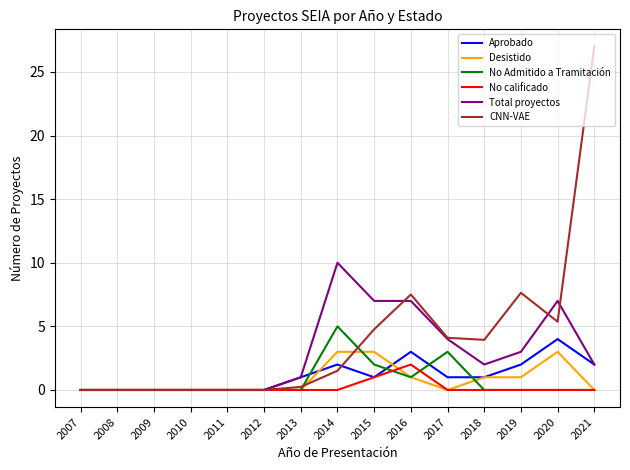

At which label does CNN-VAE first exceed 1?

2014